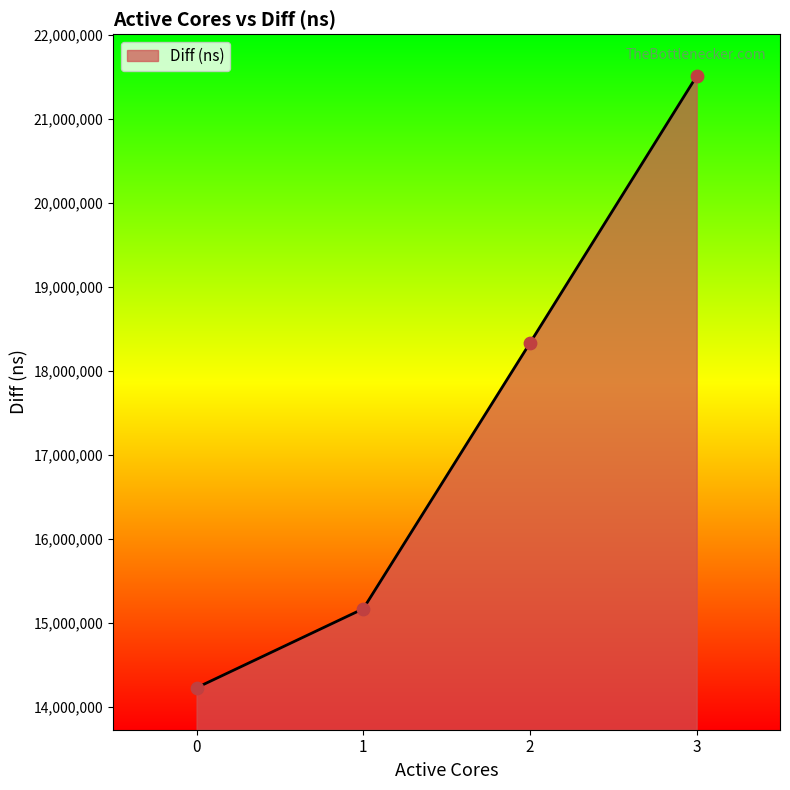

What is the change in value from 0 to 1?

+940613